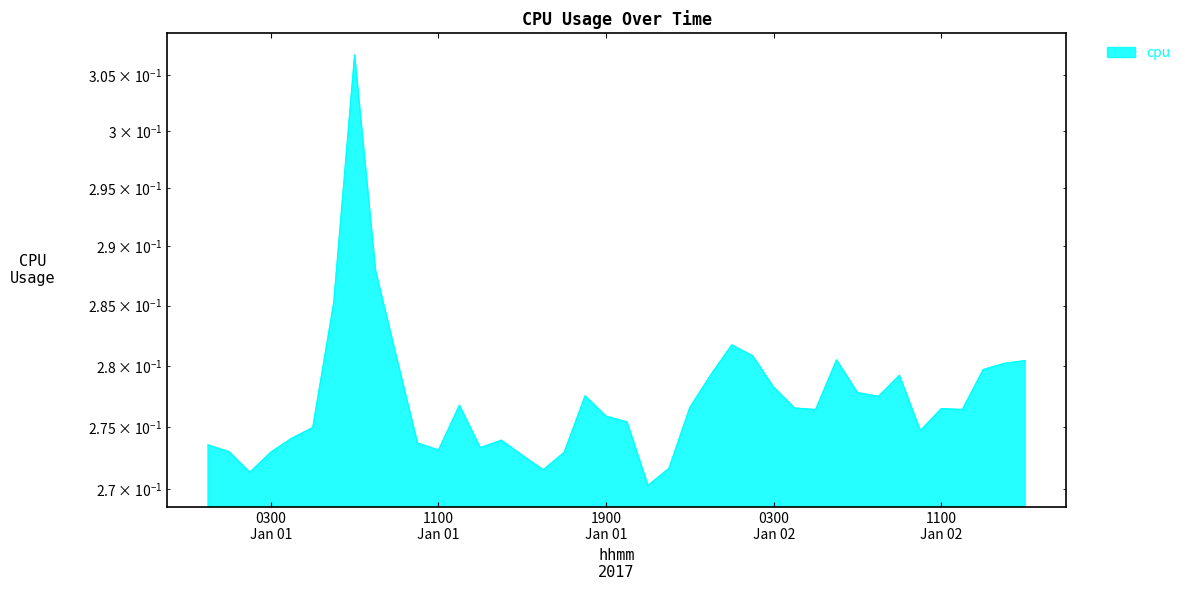

What is the smallest value displayed?

0.3